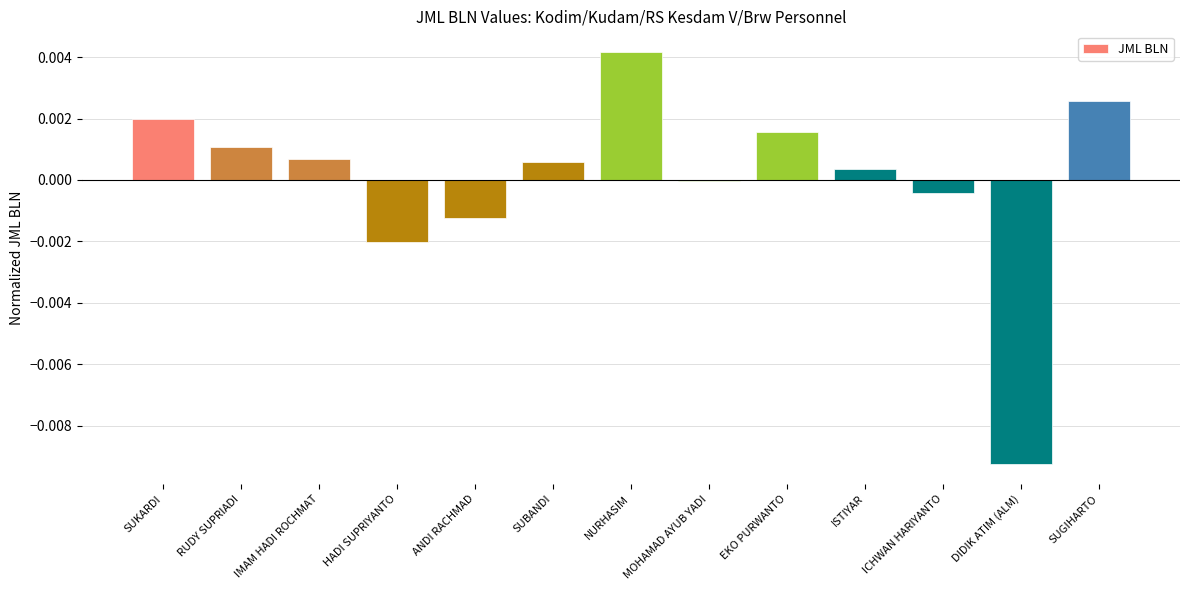

Does the chart contain stacked bars?

No